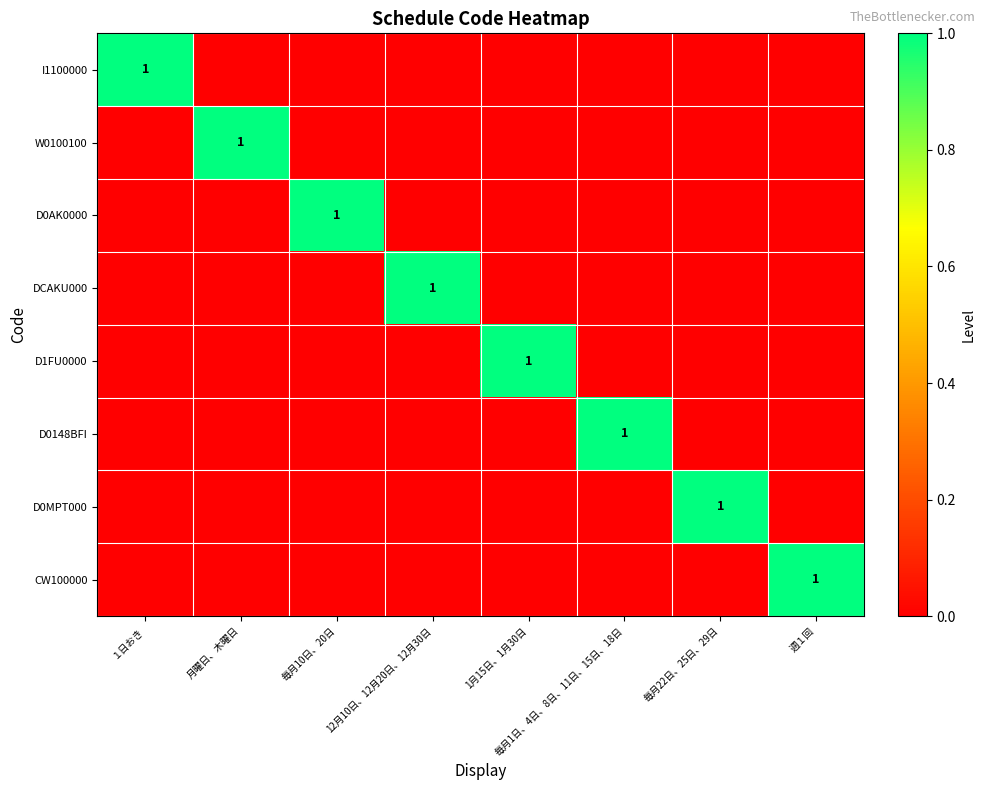

Is it true that DCAKU000 equals 0 at 12月10日、12月20日、12月30日?

False